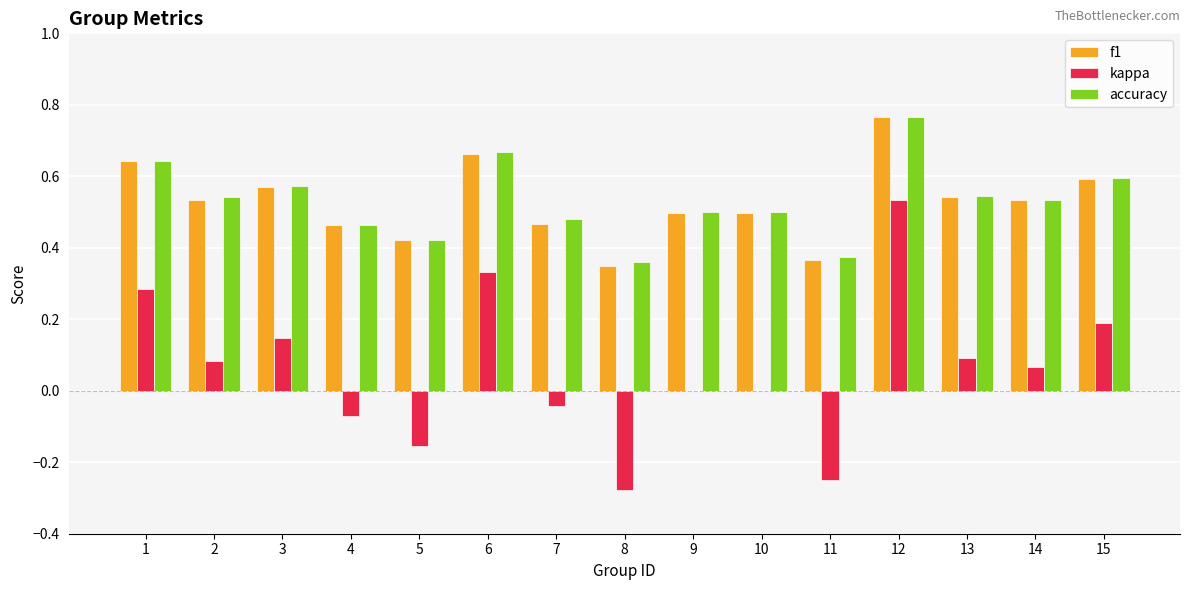

Which series changed the most between 14 and 15?

kappa